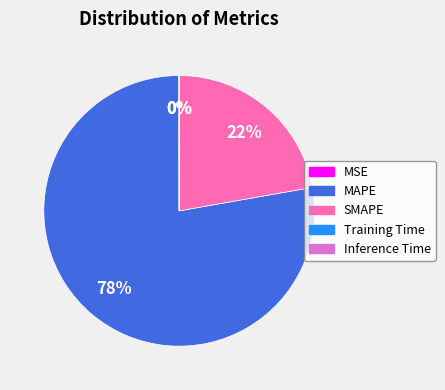

Is there any slice that represents more than half of the pie?

Yes